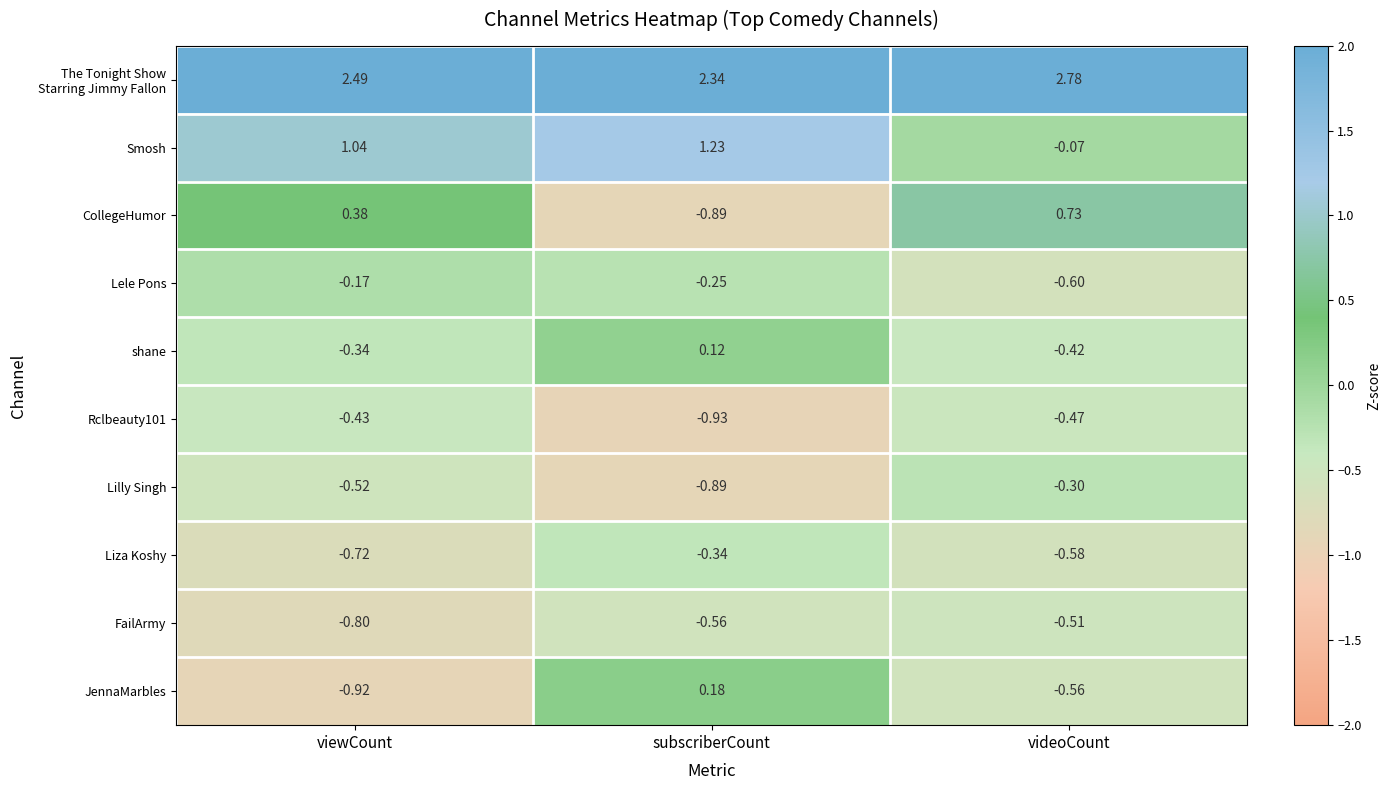

Rank the categories by CollegeHumor value from lowest to highest.

subscriberCount, viewCount, videoCount